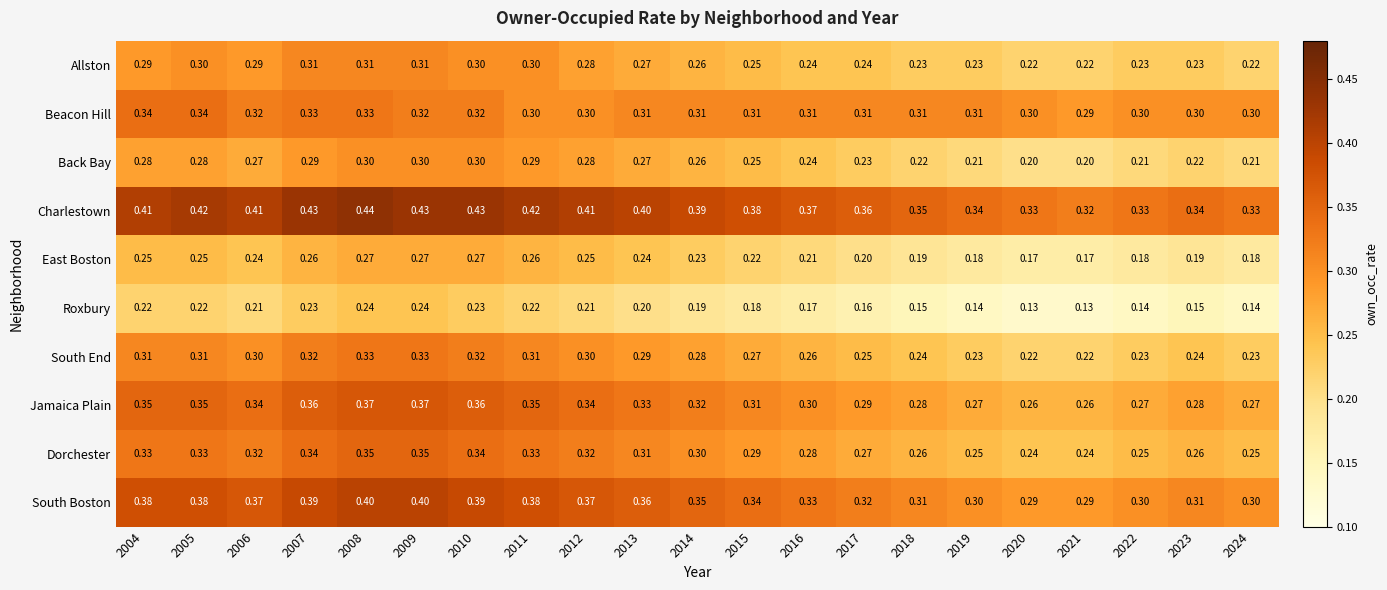

Which series changed the most between 2010 and 2023?

Charlestown